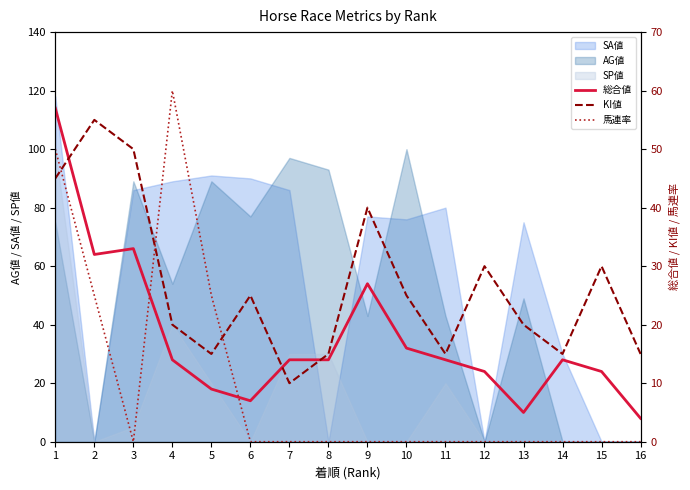

What is the difference between the maximum and minimum values in the 馬連率 series?

60